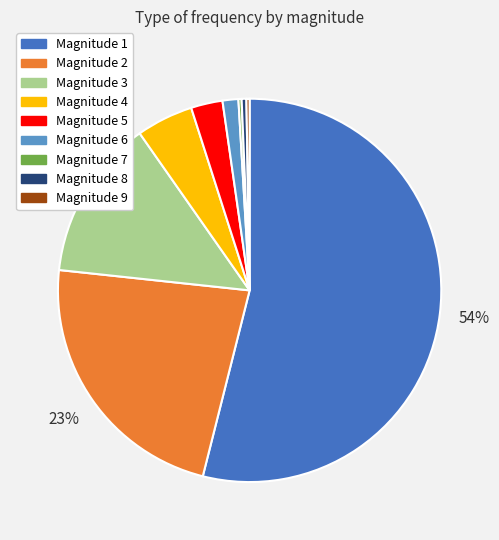

True or false: Magnitude 5 accounts for 14% of the total.

False